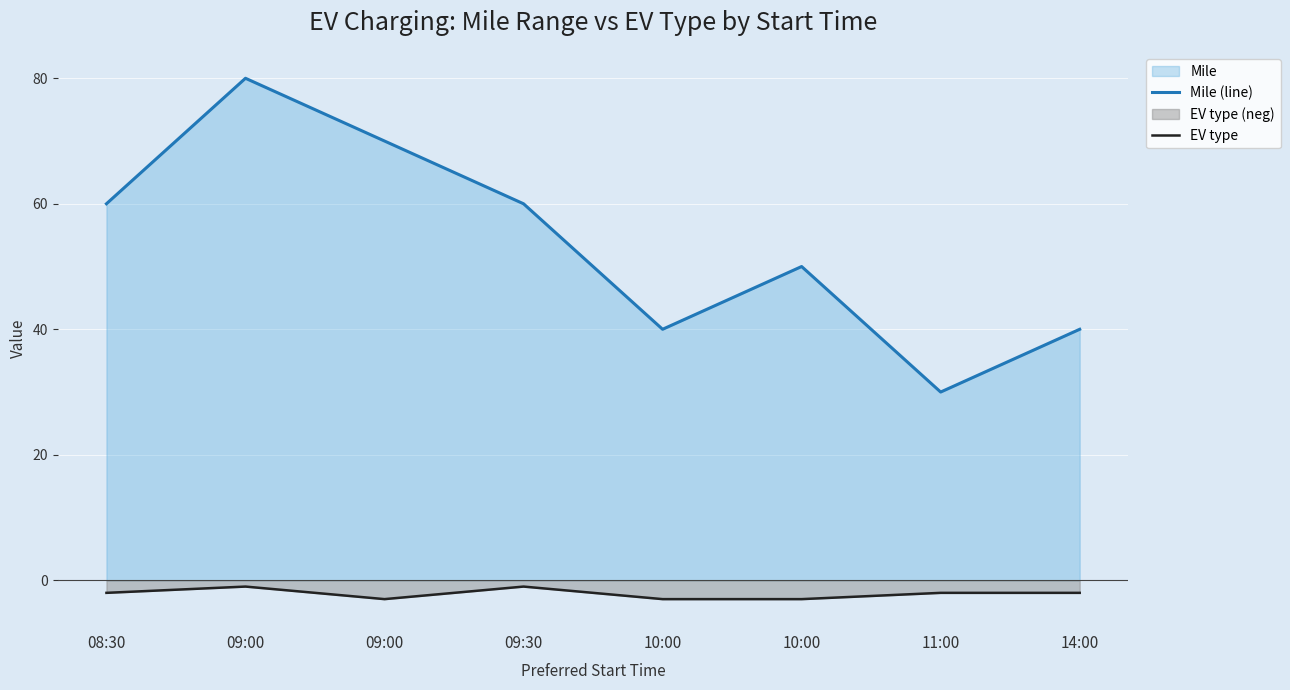

Does the chart display data point markers on the line(s)?

No